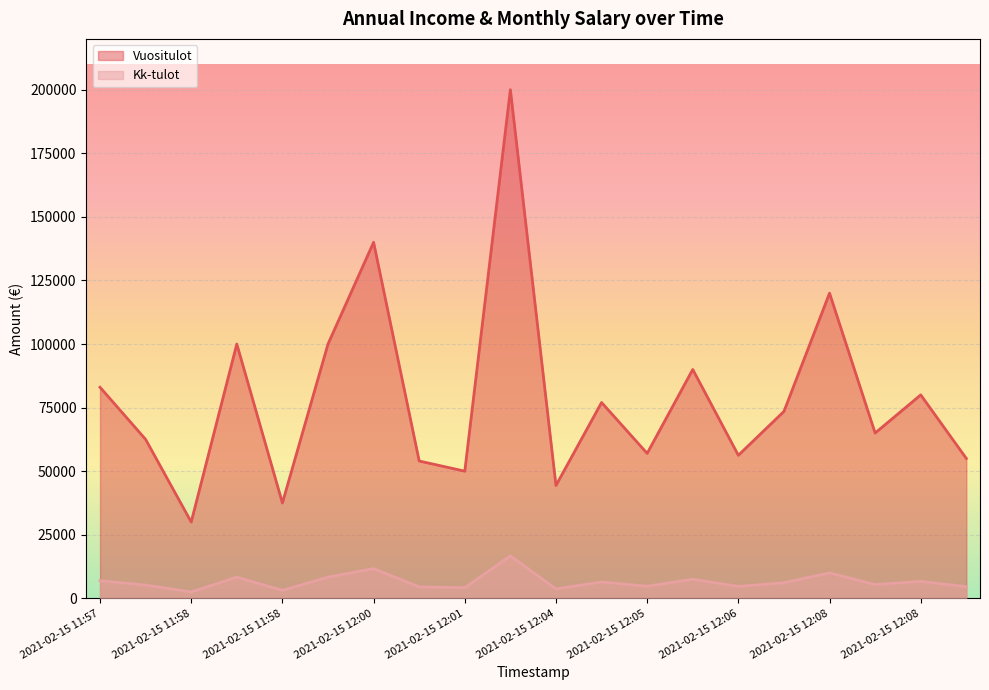

How many lines are shown in the chart?

2